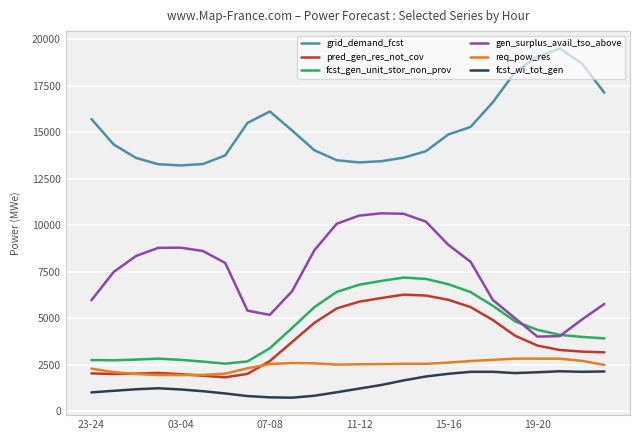

Which series has the largest range (max minus min)?

gen_surplus_avail_tso_above